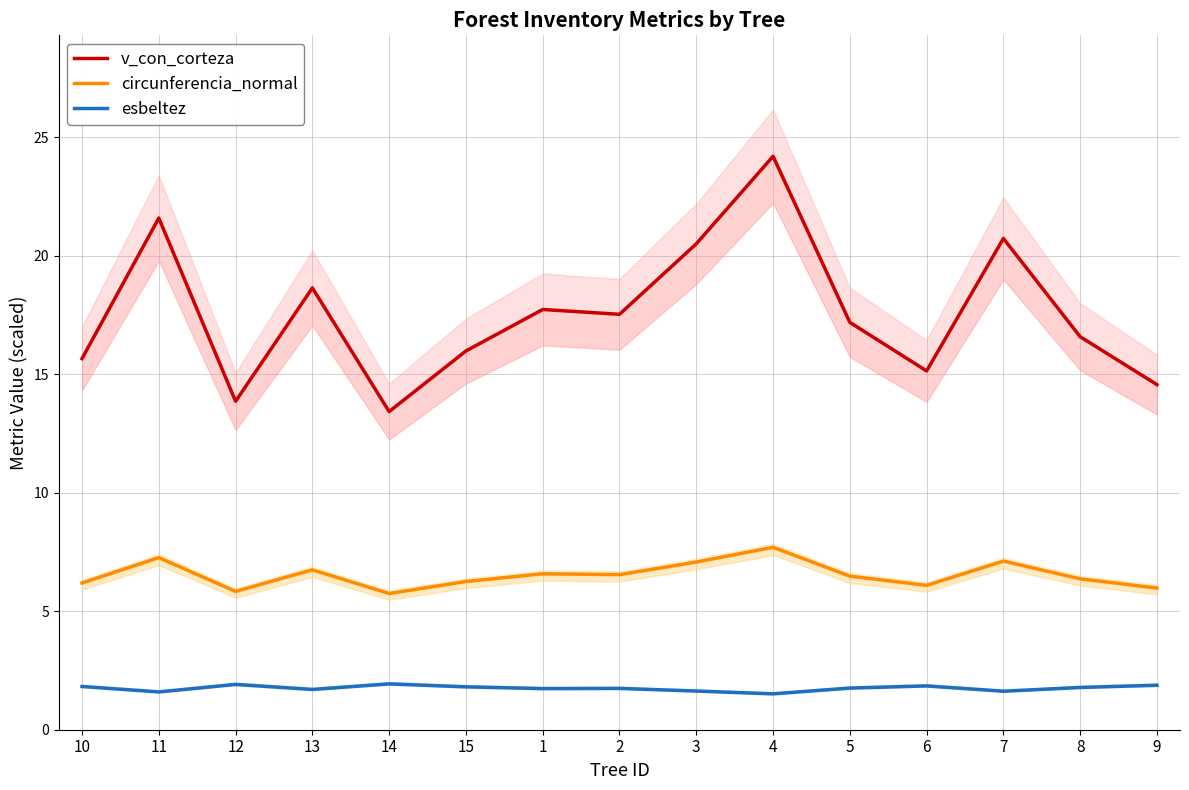

What position from the right is 9?

1